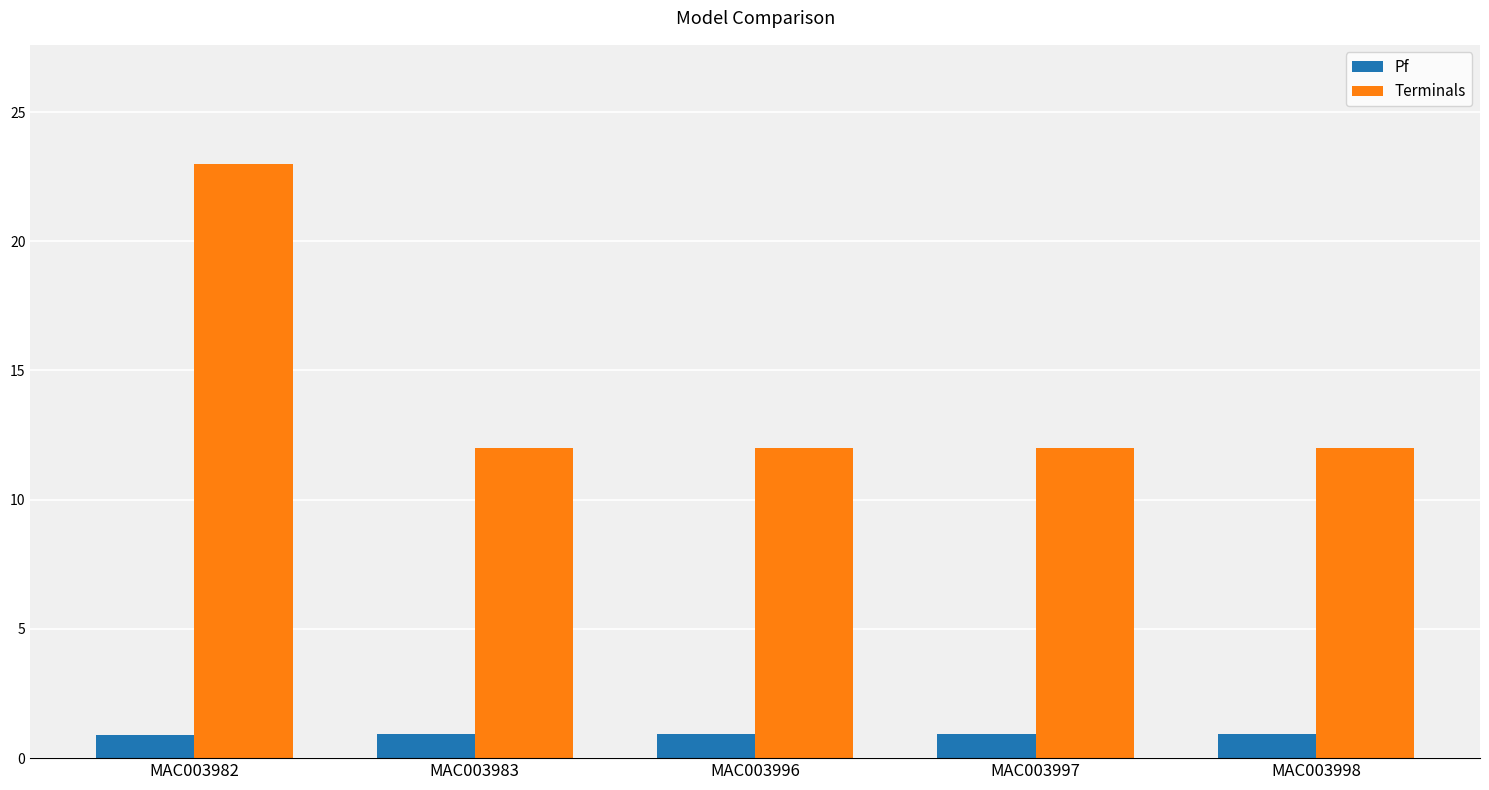

List the series in order of their peak value, highest first.

Terminals, Pf